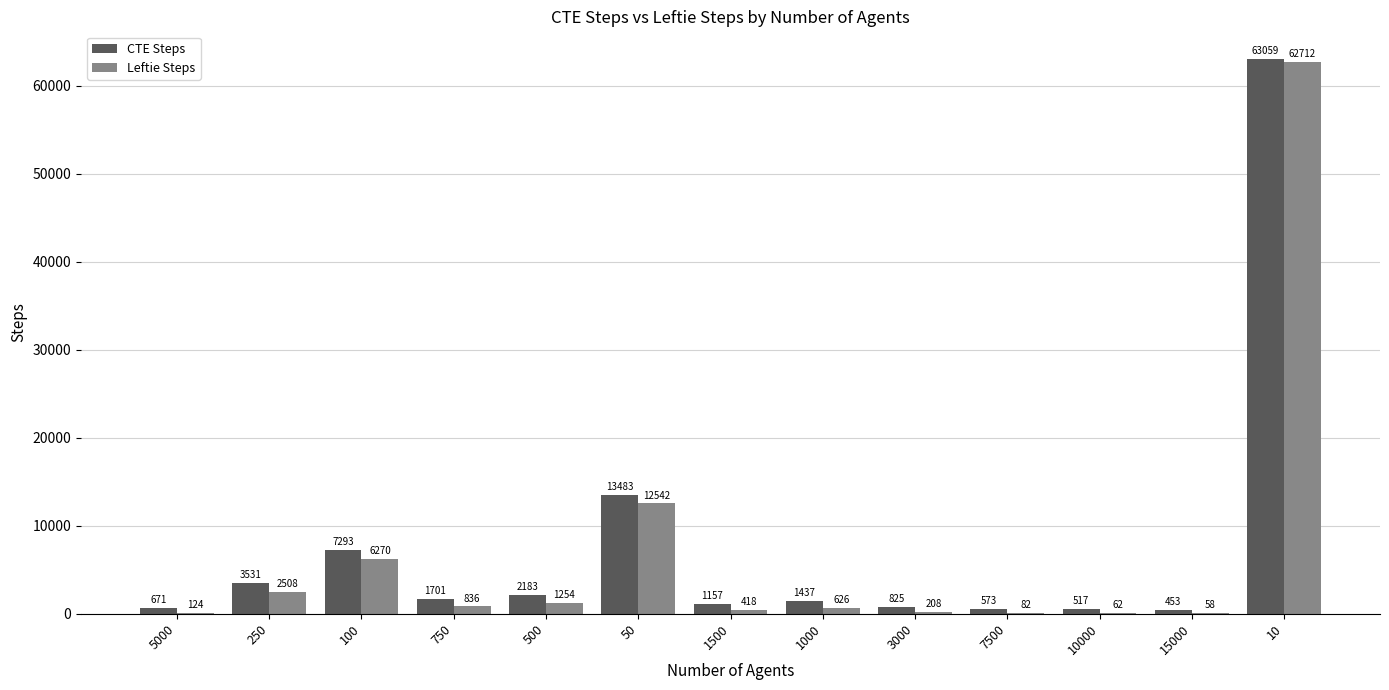

Which series changed the most between 5000 and 50?

CTE Steps